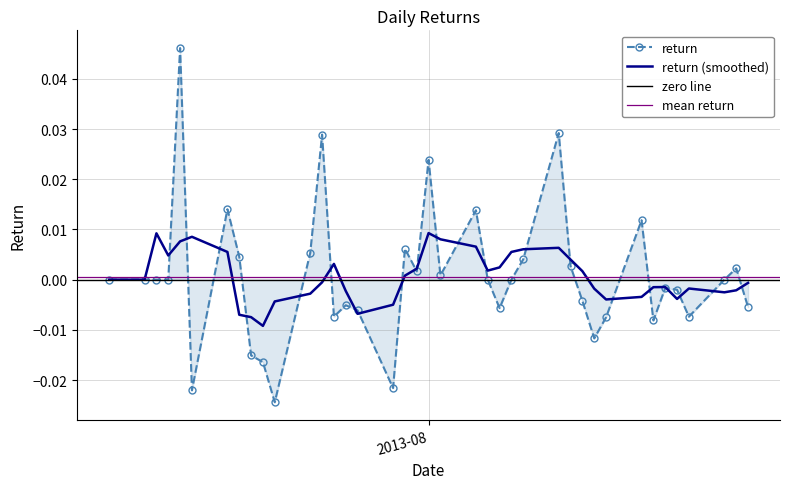

Is this an area chart (filled region under the line)?

No